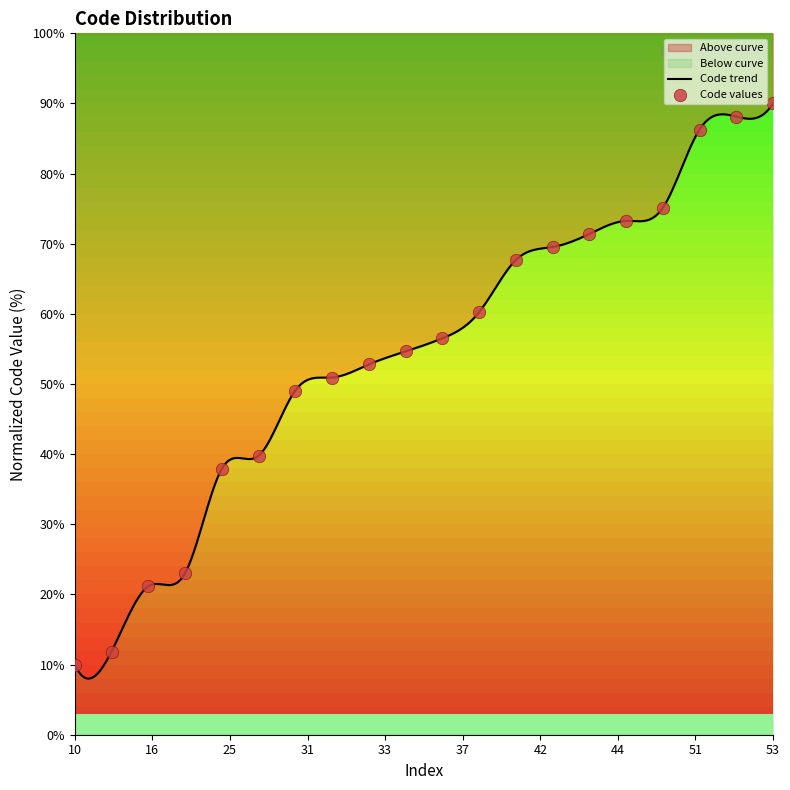

What is the change in value from 34 to 44?

+18.6